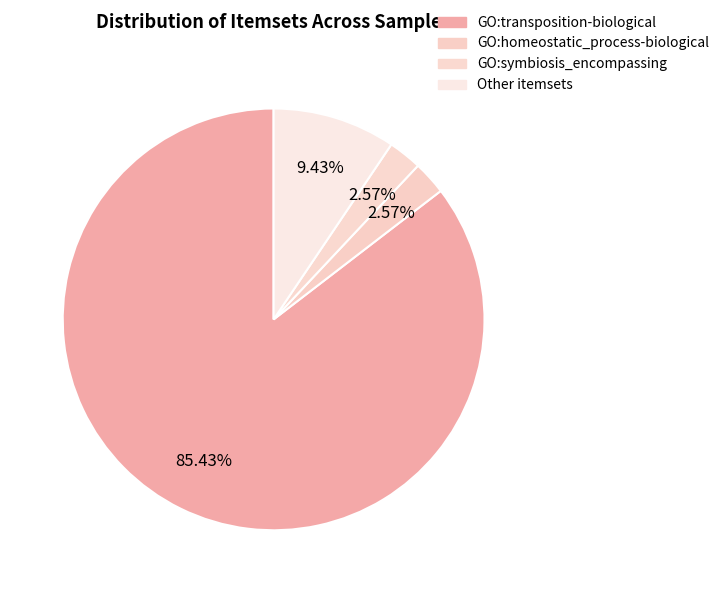

Which slice is the largest?

GO:transposition-biological